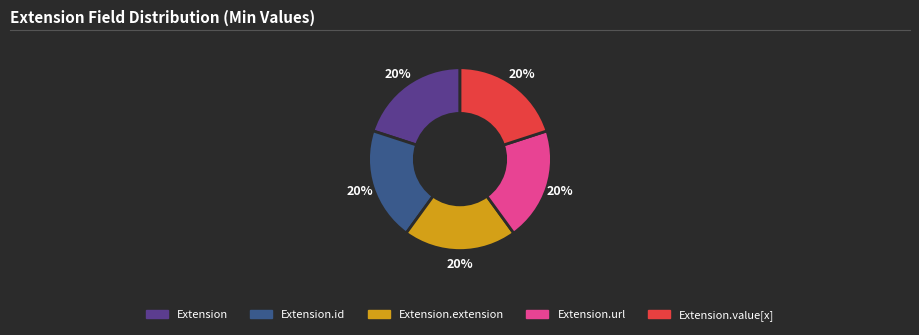

To the nearest percent, what is the average slice percentage?

20%